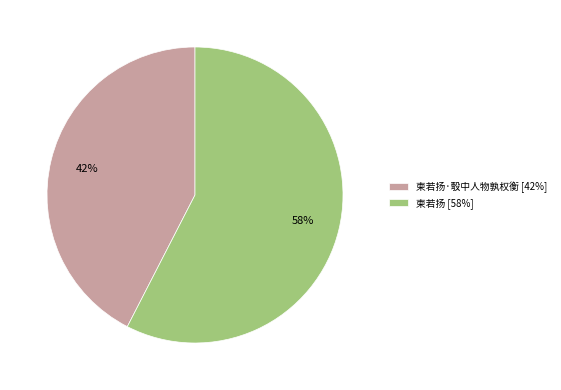

Combined, do 柬若扬·彀中人物孰权衡 [42%] and 柬若扬 [58%] account for over 50%?

Yes